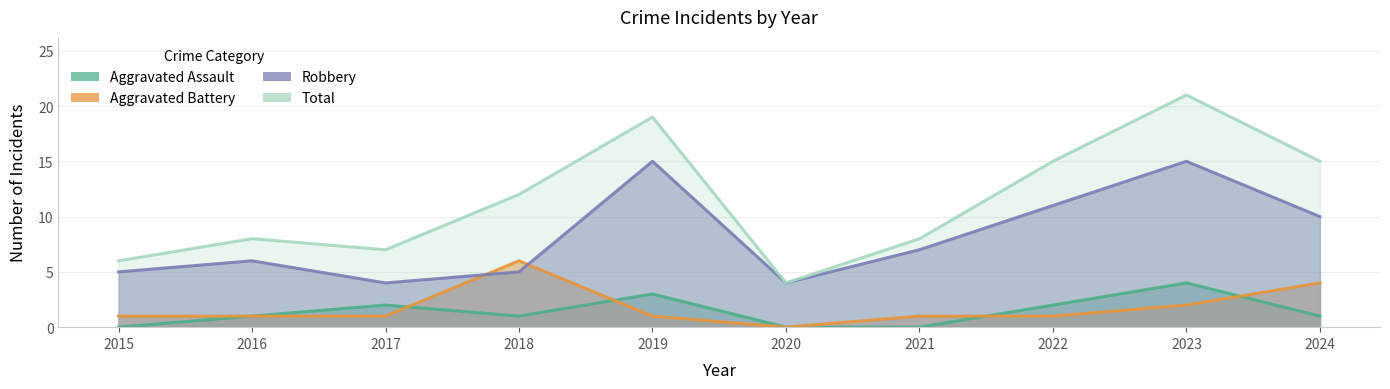

Between 2018 and 2019, which series saw the biggest shift?

Robbery